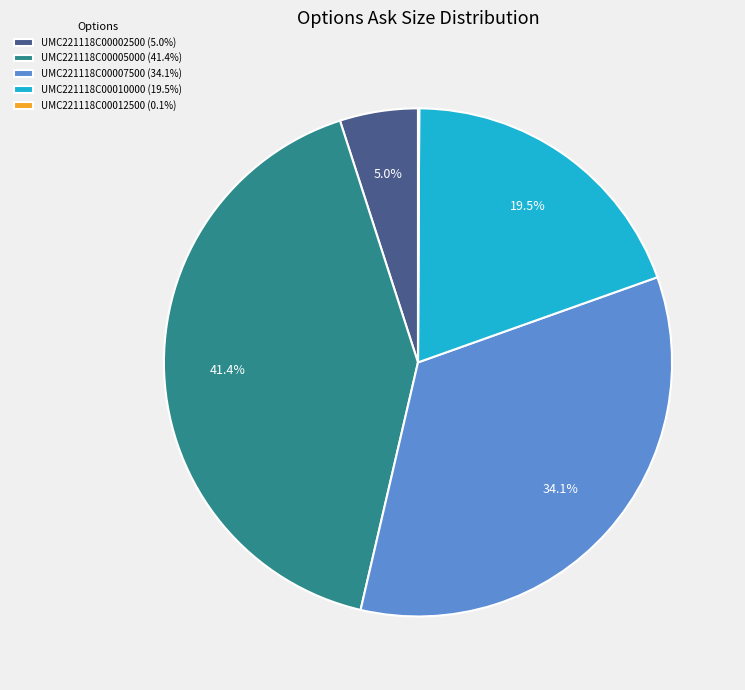

Which has a higher value, UMC221118C00002500 (5.0%) or UMC221118C00007500 (34.1%)?

UMC221118C00007500 (34.1%)